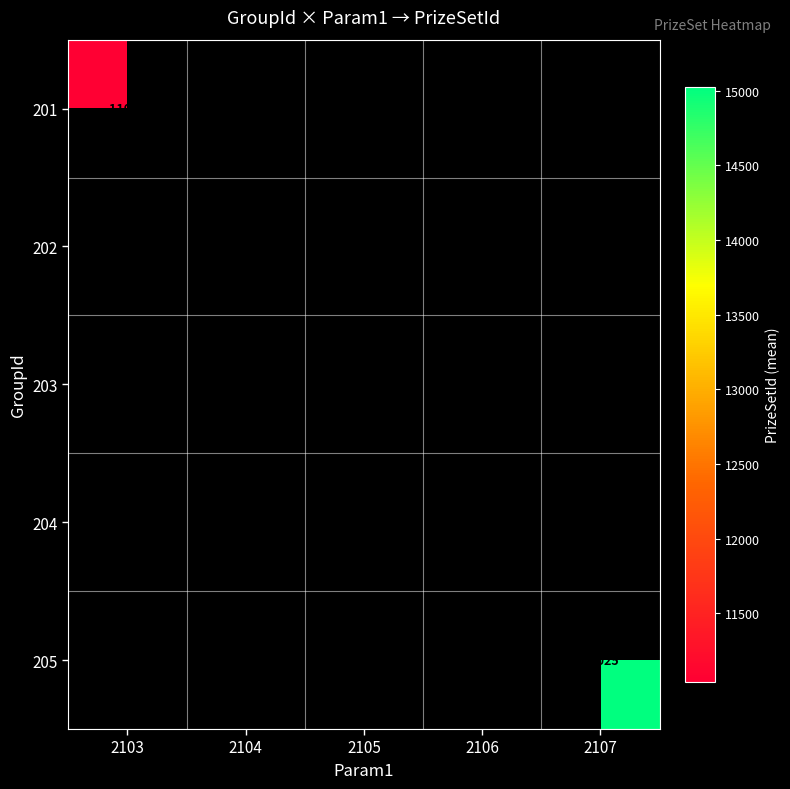

How many distinct data groups are displayed?

5